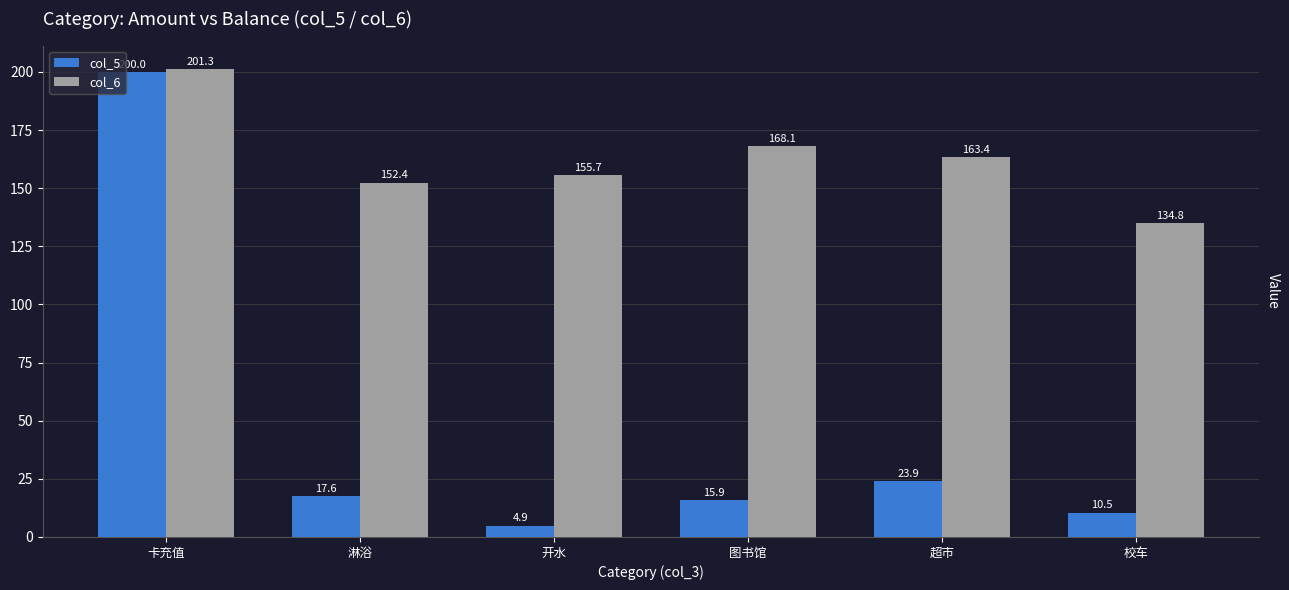

Which label corresponds to the smallest value in the chart?

开水